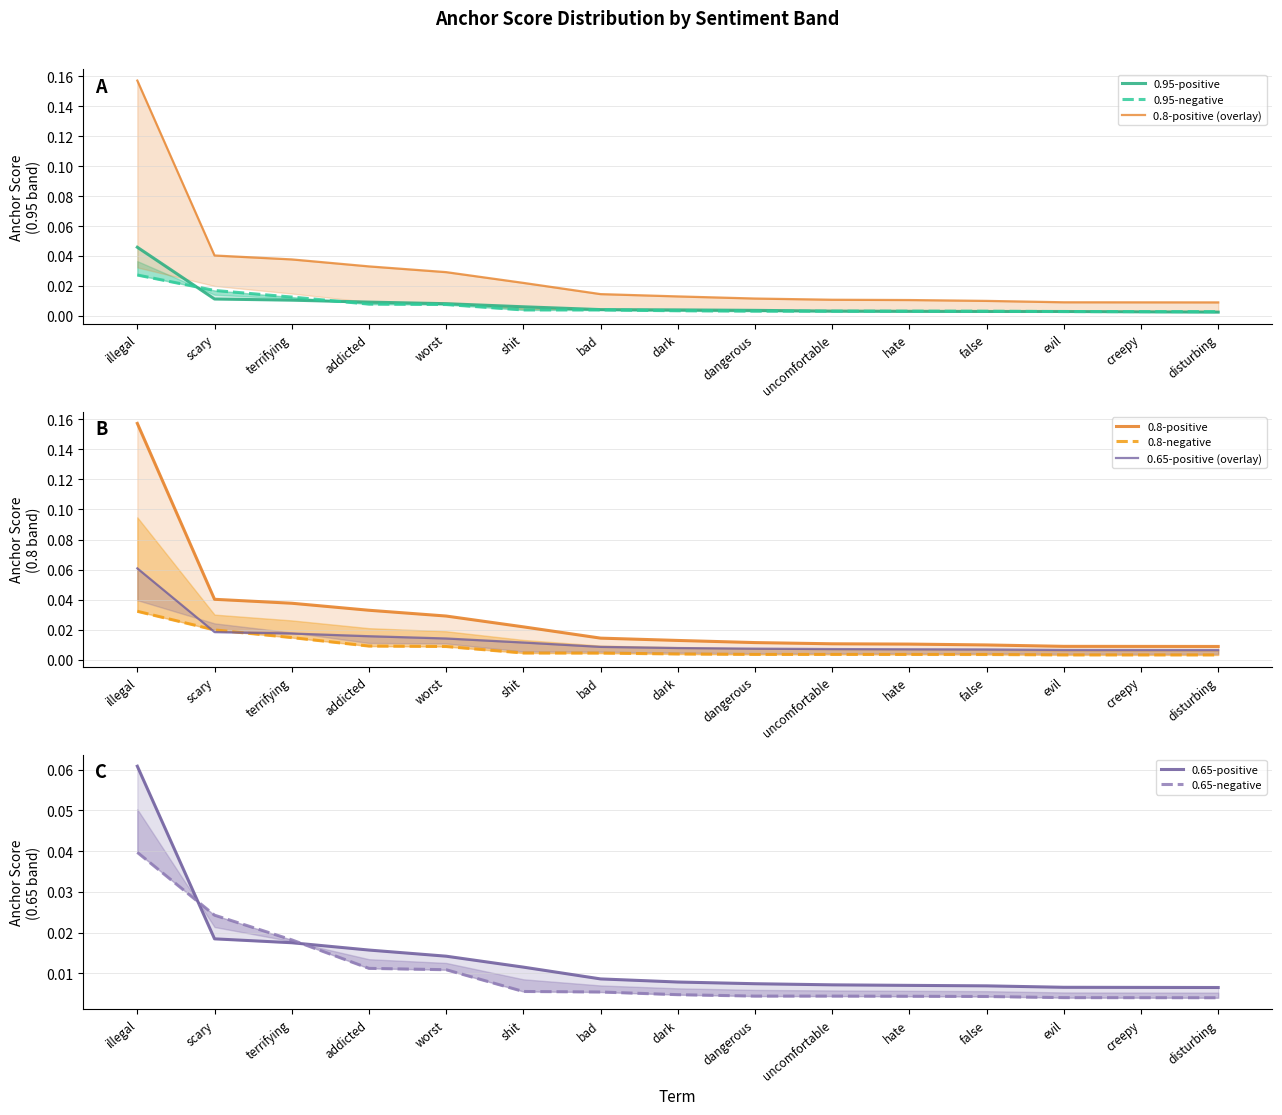

The value of 0.65-negative anchor score at false is 0.0. True or false?

False